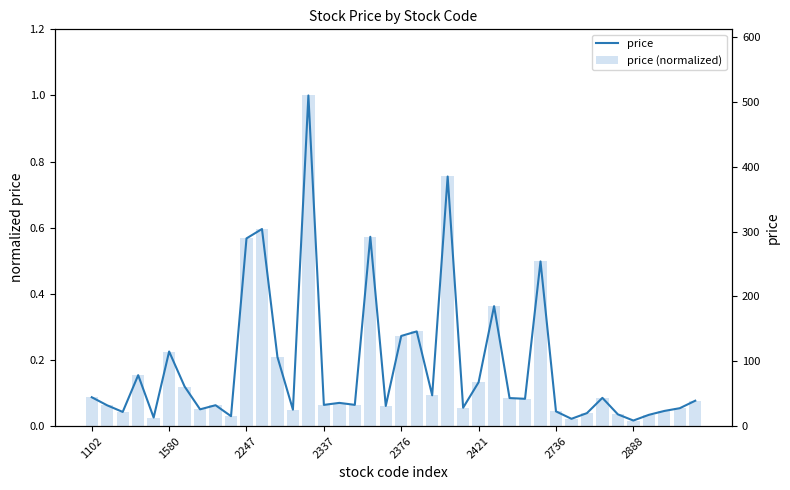

Rank the series at 17 from lowest to highest value.

price (normalized), price